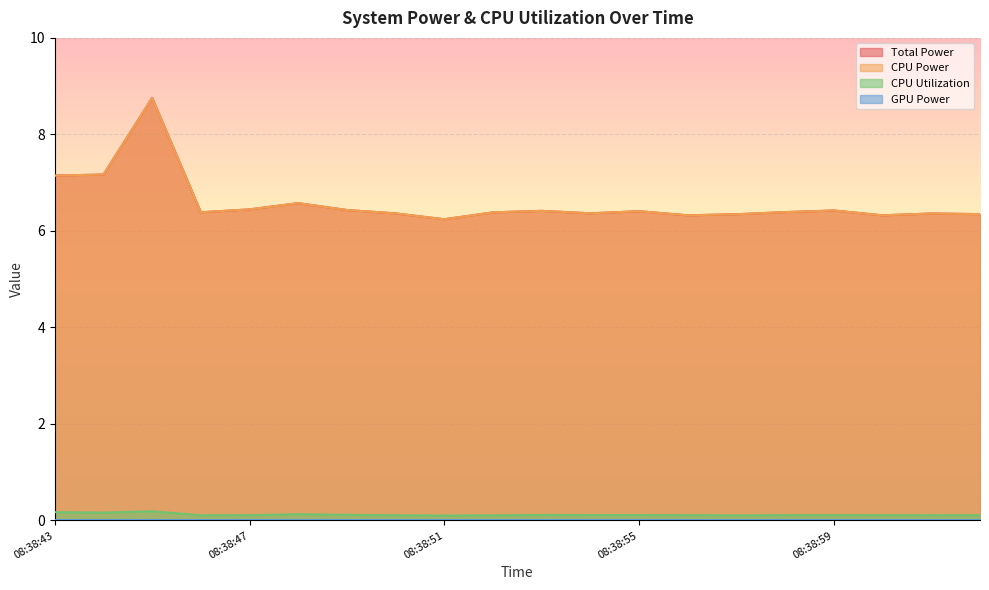

What position from the right is 08:38:57?

6